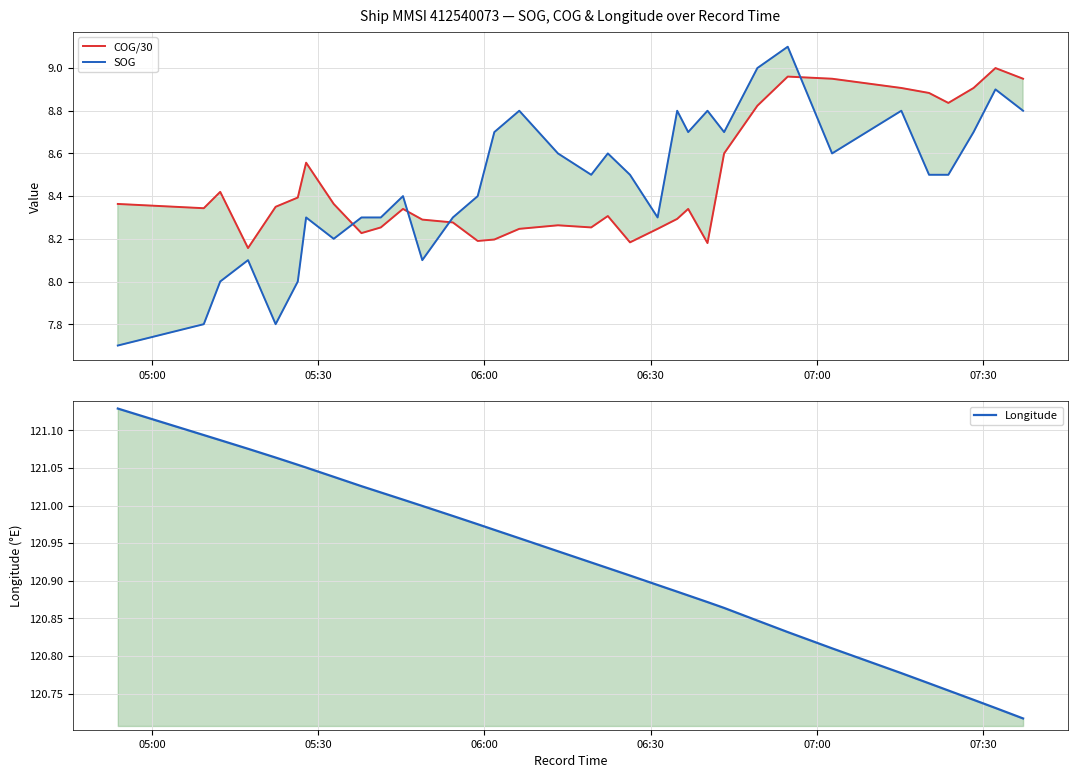

After their last crossing, which series has the higher values: SOG or COG/30?

COG/30